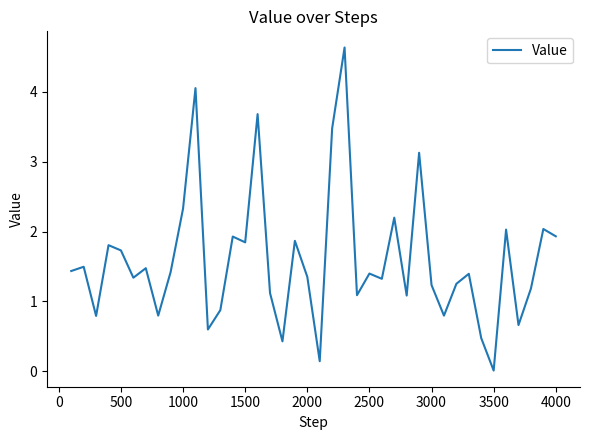

What is the difference between the maximum and minimum values?

4.6